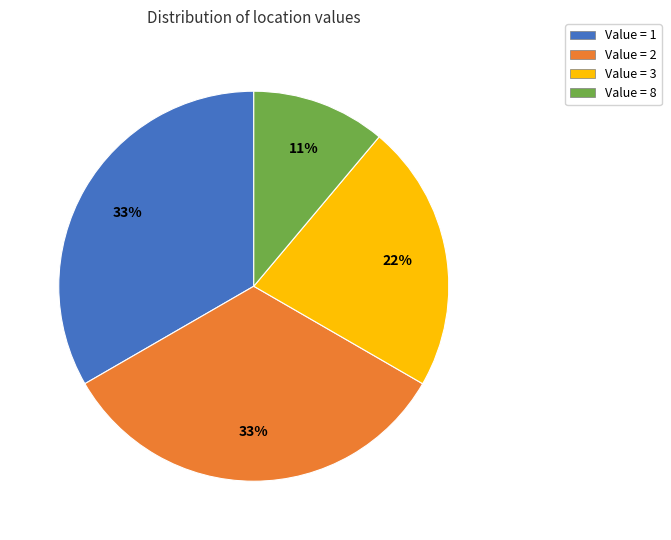

Do Value = 3 and Value = 8 together represent more than half of the pie?

No